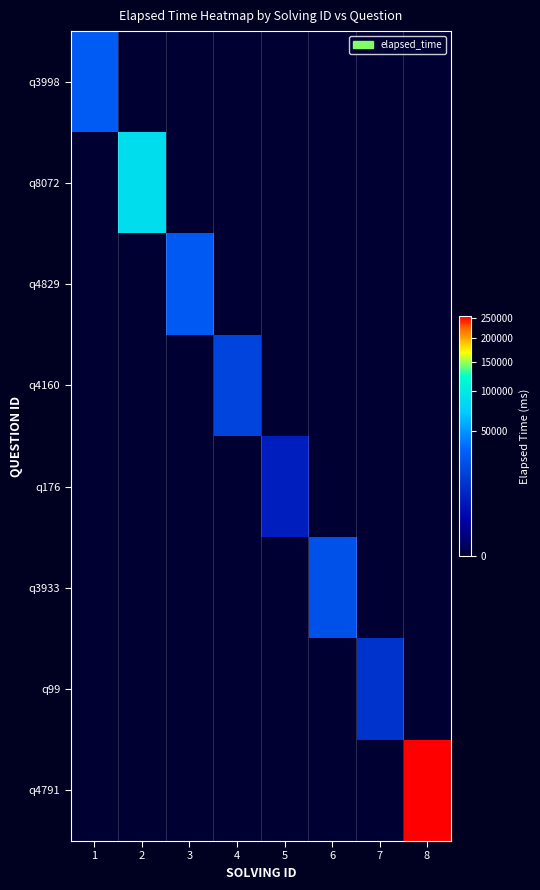

Reading left to right, list all the values displayed in this chart.

q3998: 1=29000	2=0	3=0	4=0	5=0	6=0	7=0	8=0
q8072: 1=0	2=87000	3=0	4=0	5=0	6=0	7=0	8=0
q4829: 1=0	2=0	3=28000	4=0	5=0	6=0	7=0	8=0
q4160: 1=0	2=0	3=0	4=19000	5=0	6=0	7=0	8=0
q176: 1=0	2=0	3=0	4=0	5=7000	6=0	7=0	8=0
q3933: 1=0	2=0	3=0	4=0	5=0	6=24000	7=0	8=0
q99: 1=0	2=0	3=0	4=0	5=0	6=0	7=13000	8=0
q4791: 1=0	2=0	3=0	4=0	5=0	6=0	7=0	8=255000